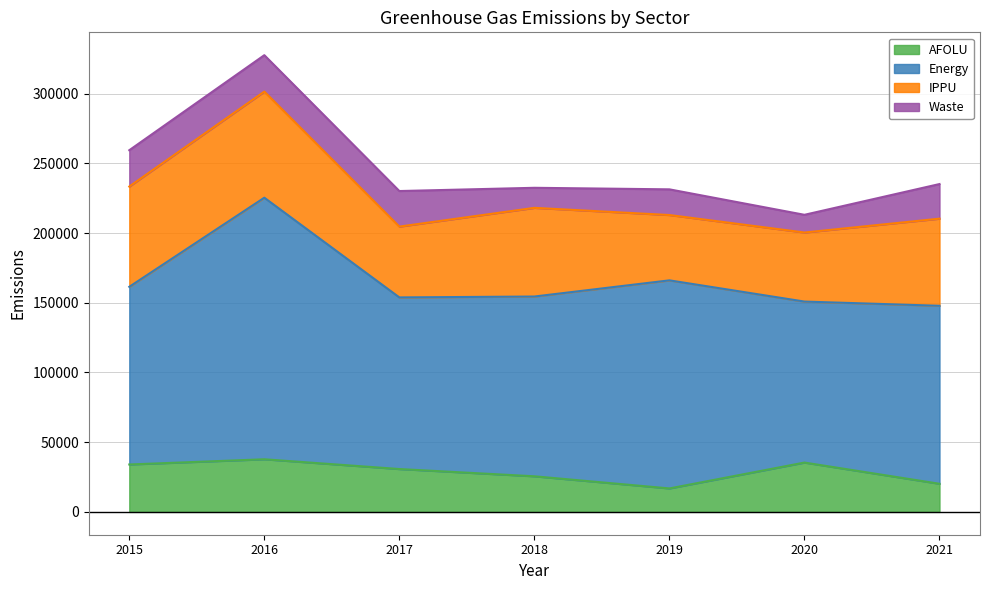

Is it true that Waste equals 11052.9 at 2015?

False